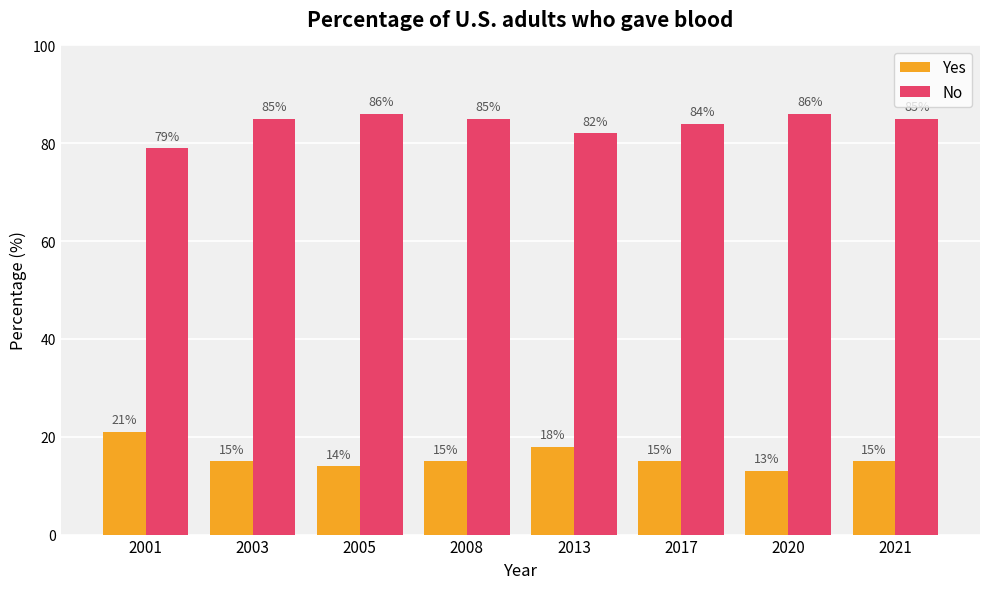

What is the average value of the No series?

84